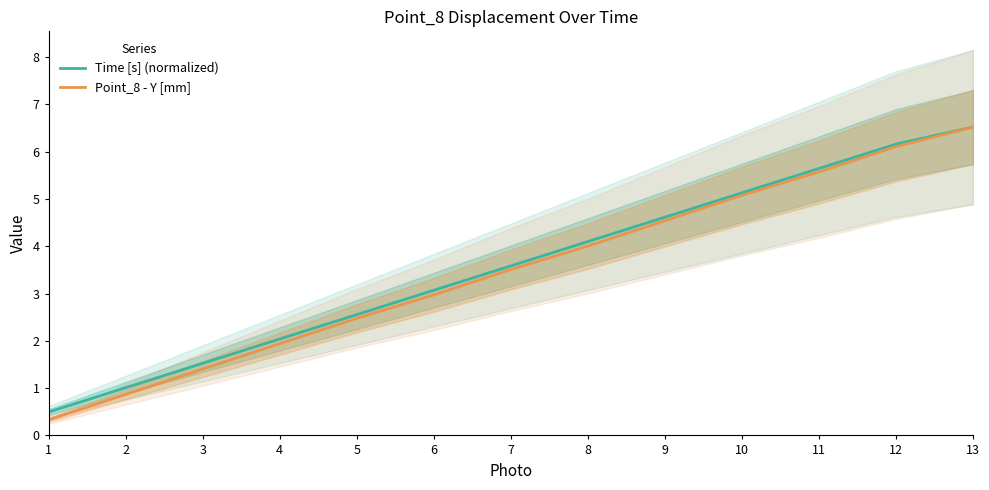

What is the difference between the second highest and minimum values in the Time [s] (normalized) series?

5.7